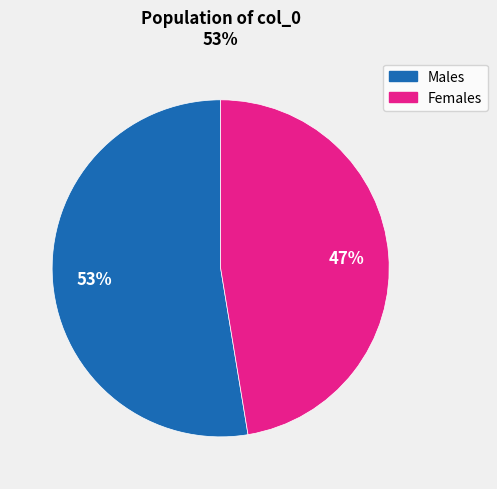

Is there any slice that represents more than half of the pie?

Yes